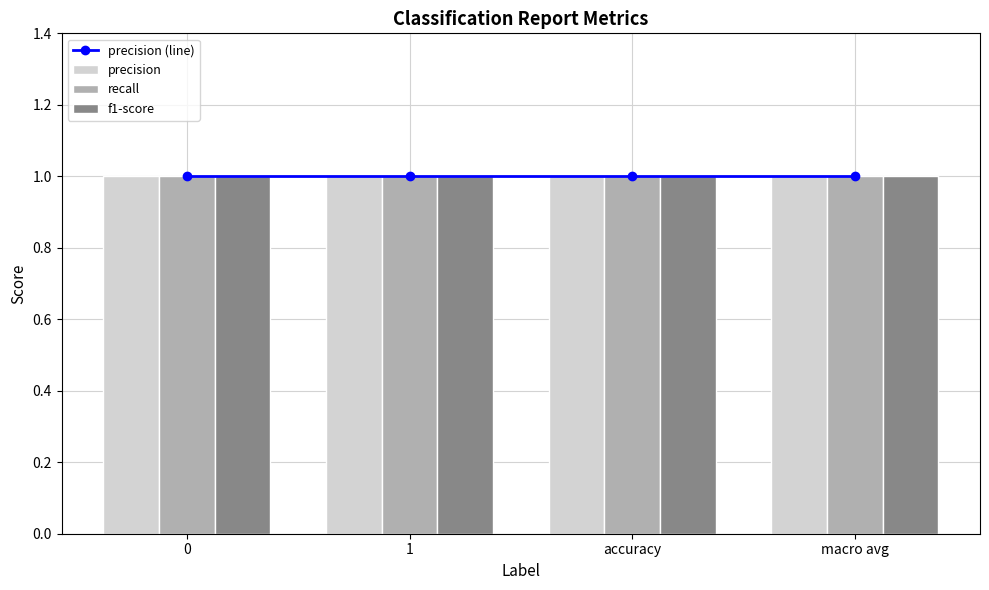

Which label corresponds to the largest value in the chart?

macro avg